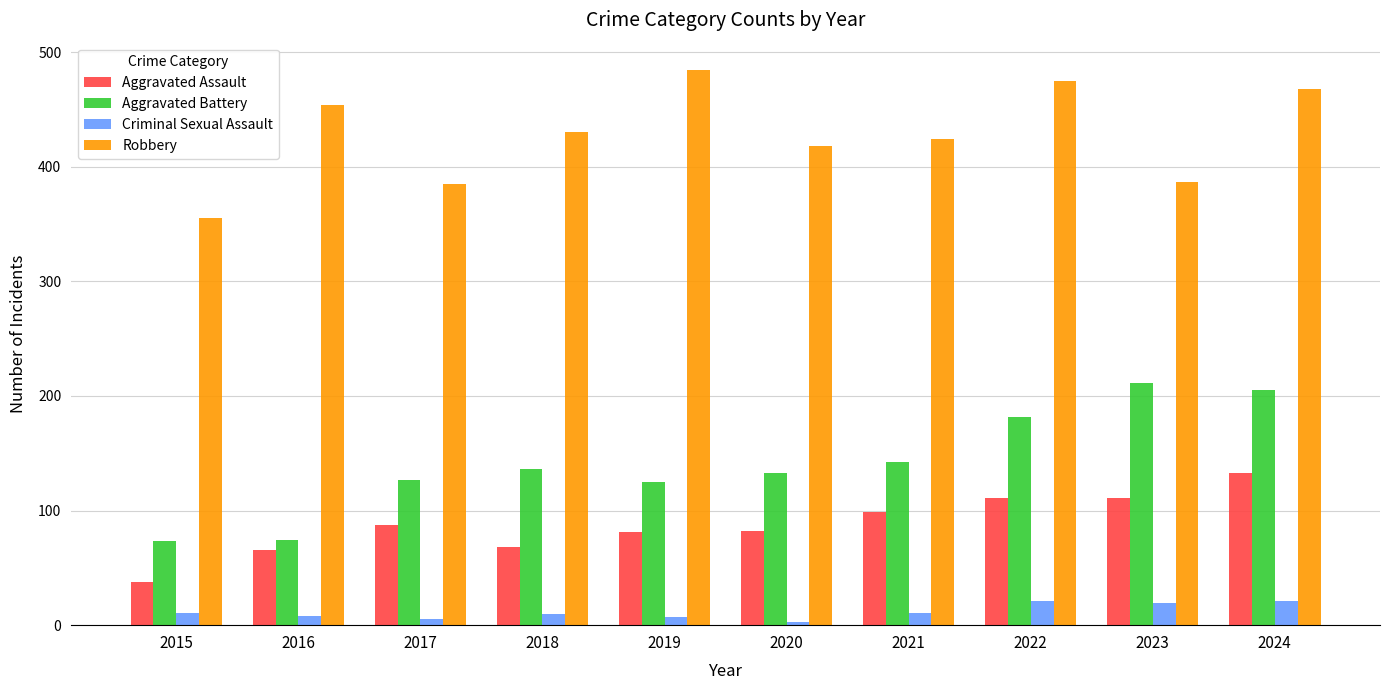

Count the number of data series in this chart.

4